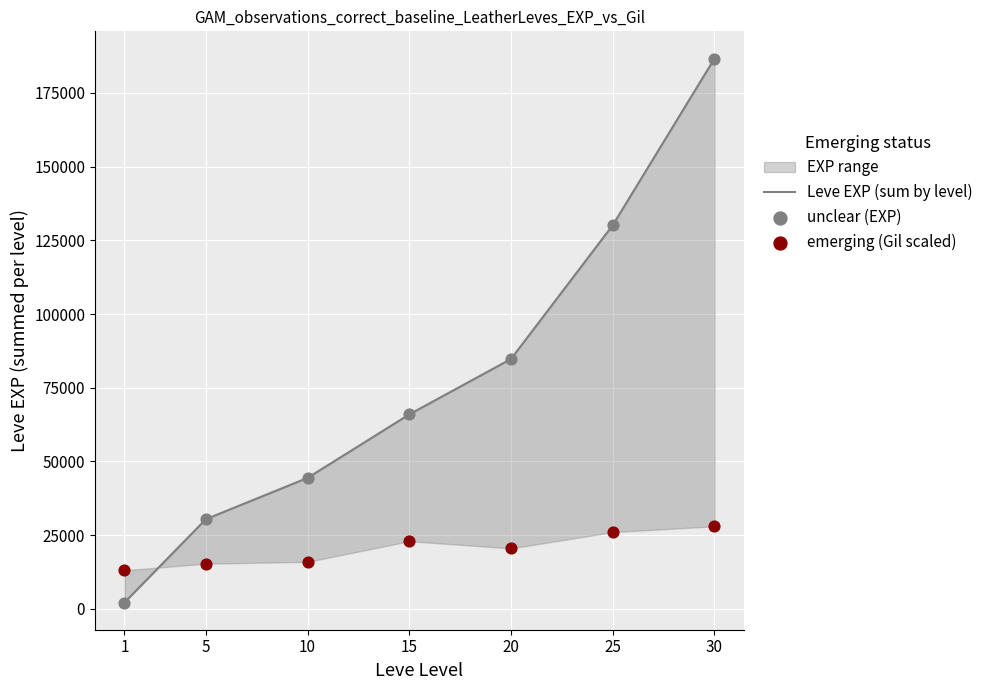

At which category is the sum across all series the highest?

30